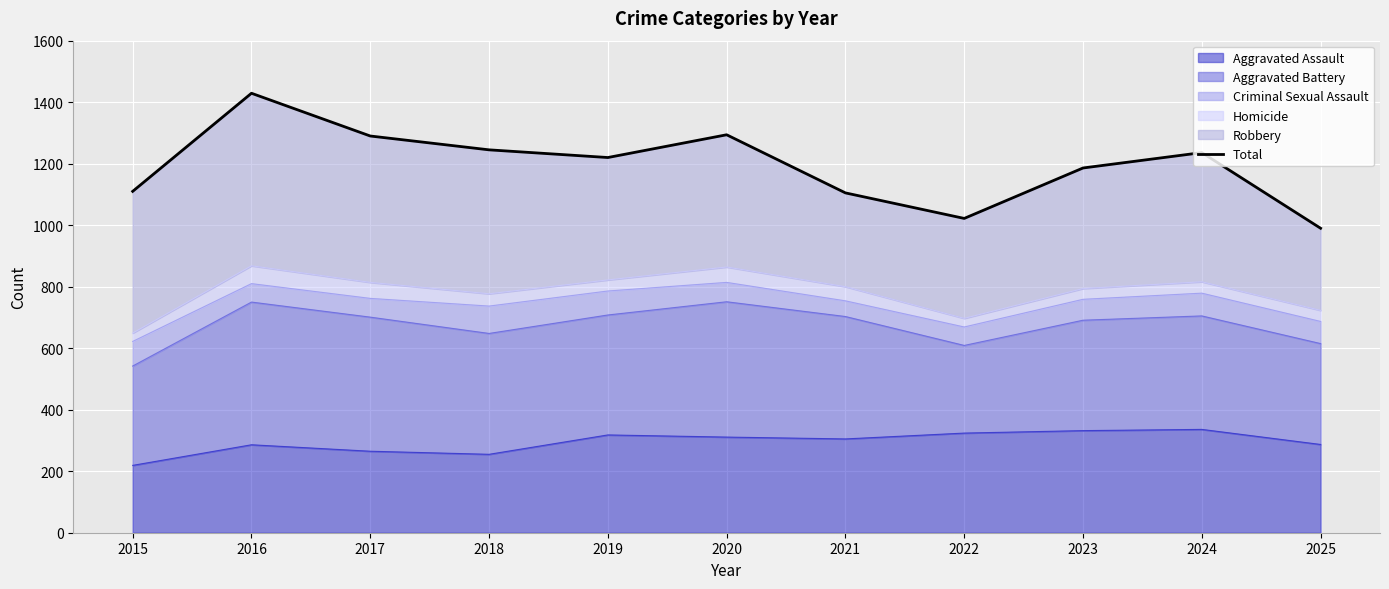

Which has a higher value, 2017 or 2021?

2017